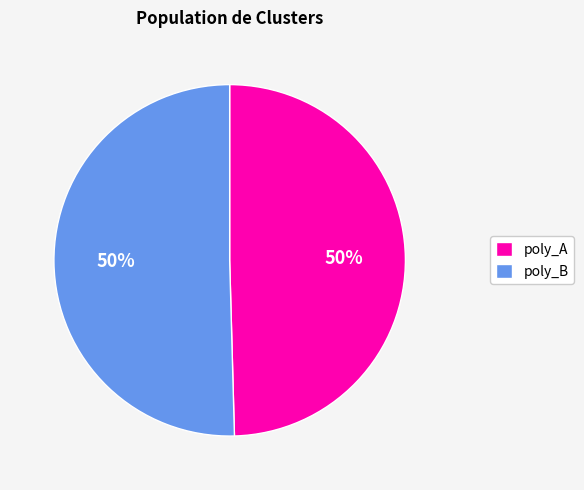

To the nearest percent, what portion does poly_A represent?

50%